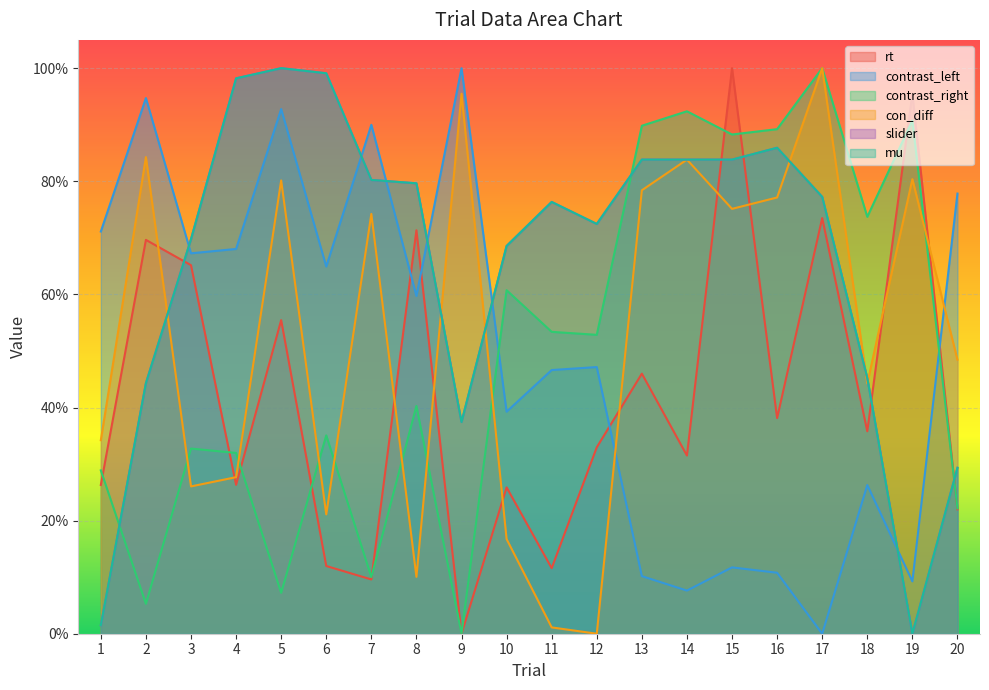

Does the chart display data point markers on the line(s)?

No